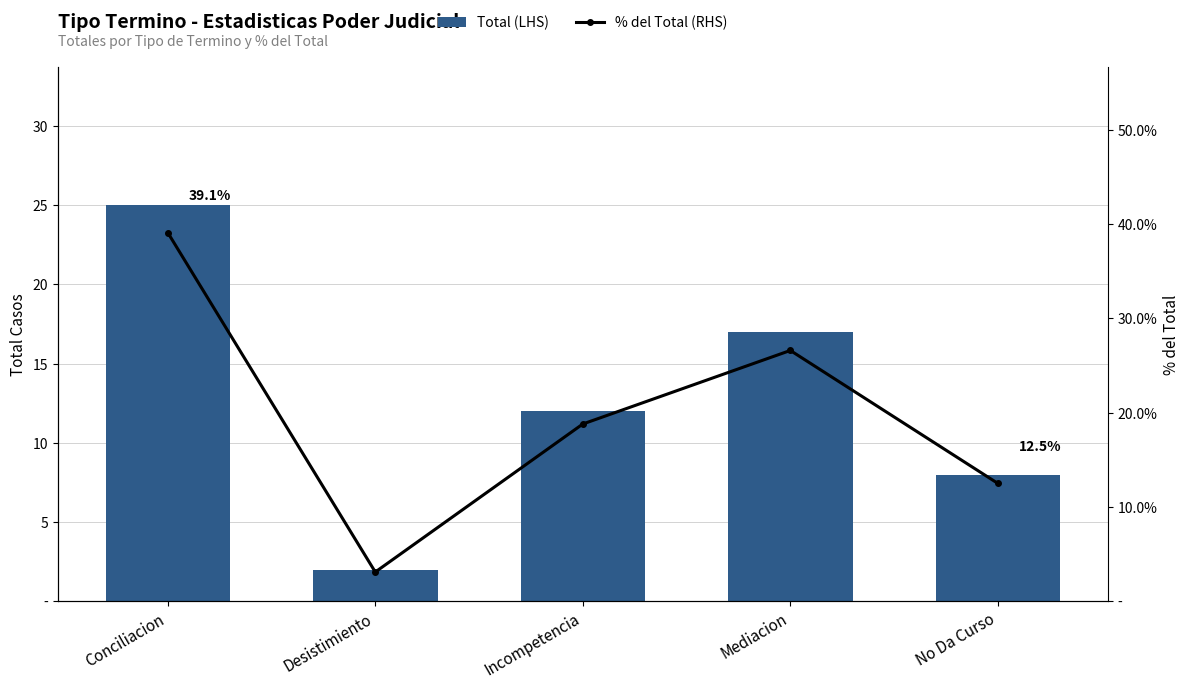

What are all the series names shown in the legend?

Total (LHS), % del Total (RHS)